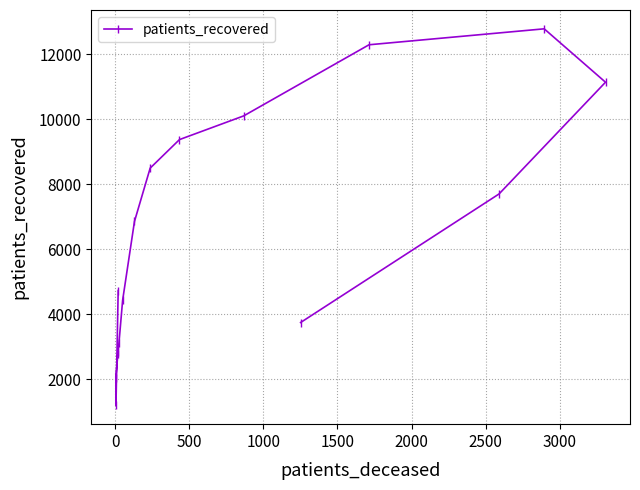

What is the sum of all values?

103621